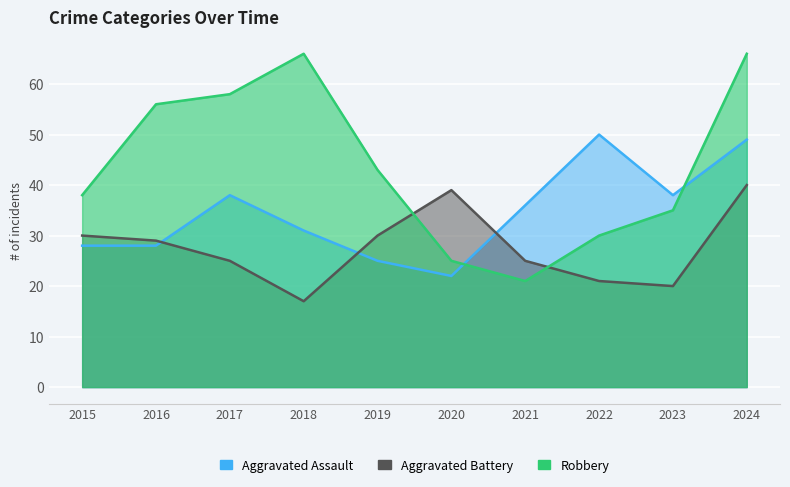

How many interior local peaks does the Robbery series have?

1